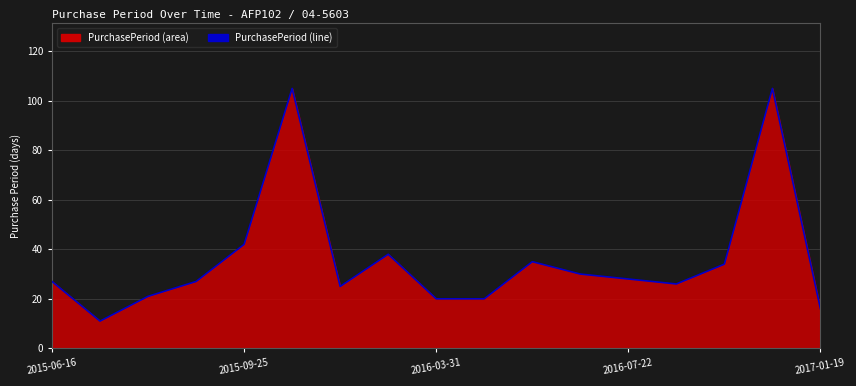

How many points are higher than both their immediate neighbors (excluding endpoints)?

4